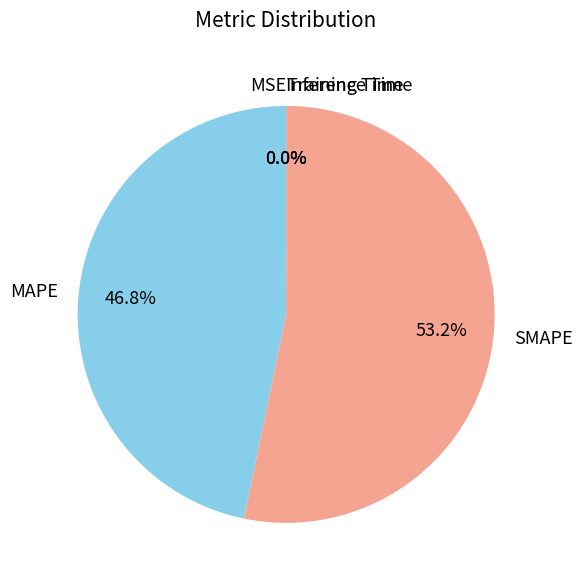

Combined, do SMAPE and MAPE account for over 50%?

Yes